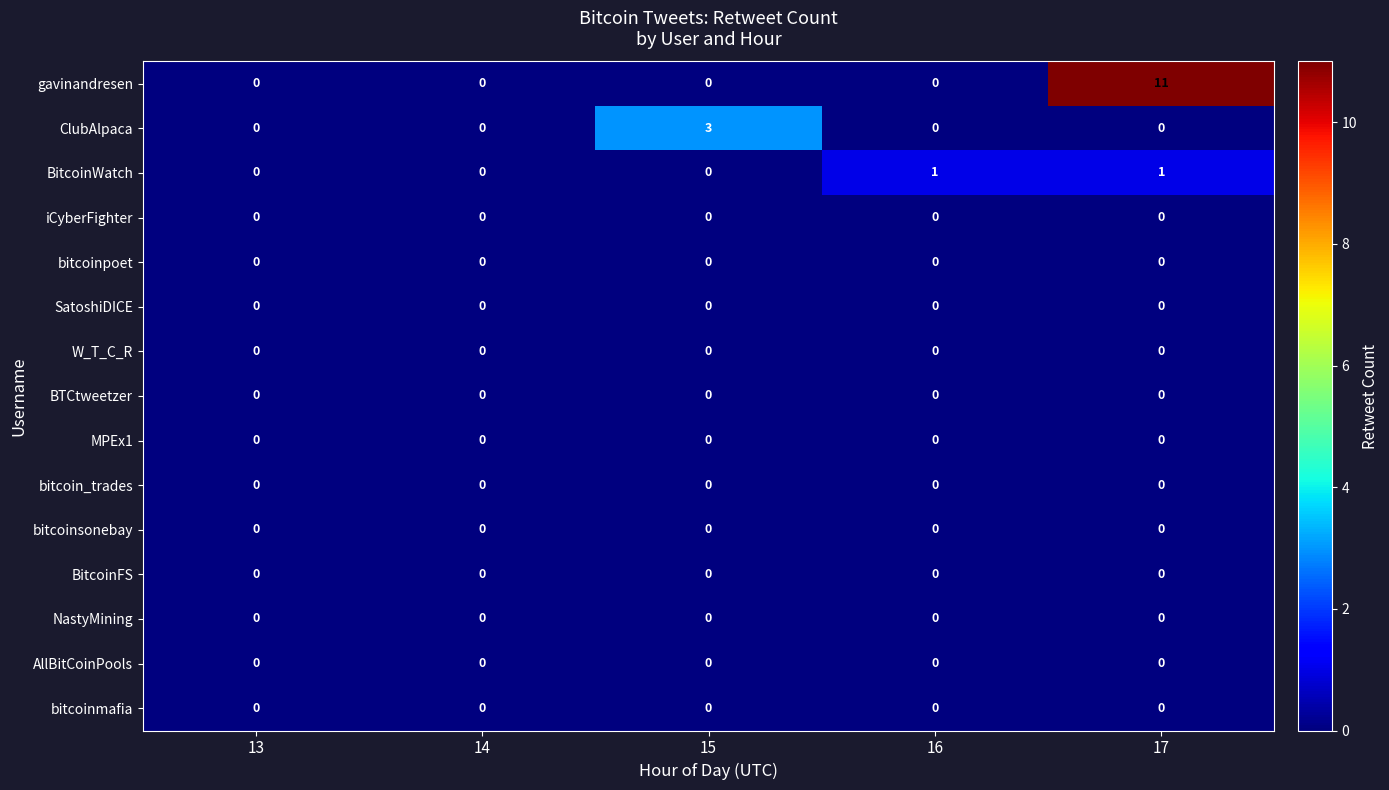

Which series has the widest spread of values?

gavinandresen